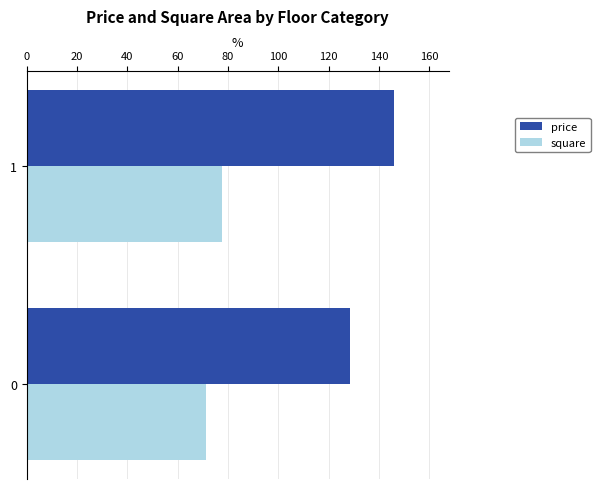

What is the average value of the square series?

74.4